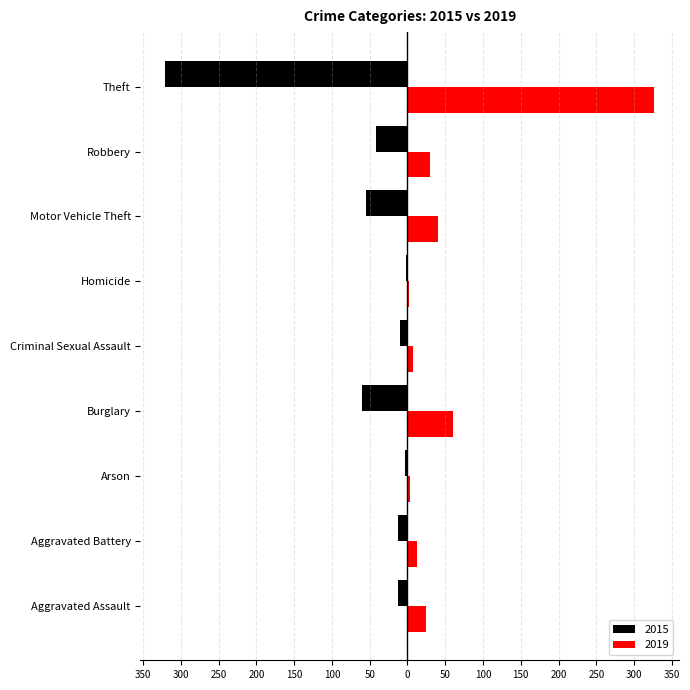

What are all the series names shown in the legend?

2015, 2019